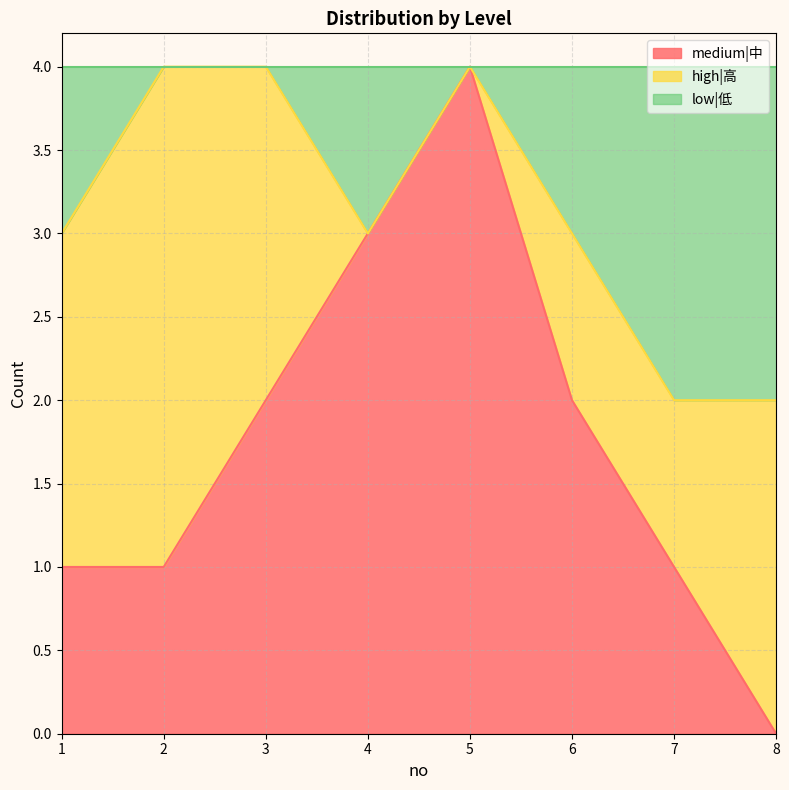

In medium|中, how many points are higher than both neighbors (excluding endpoints)?

1